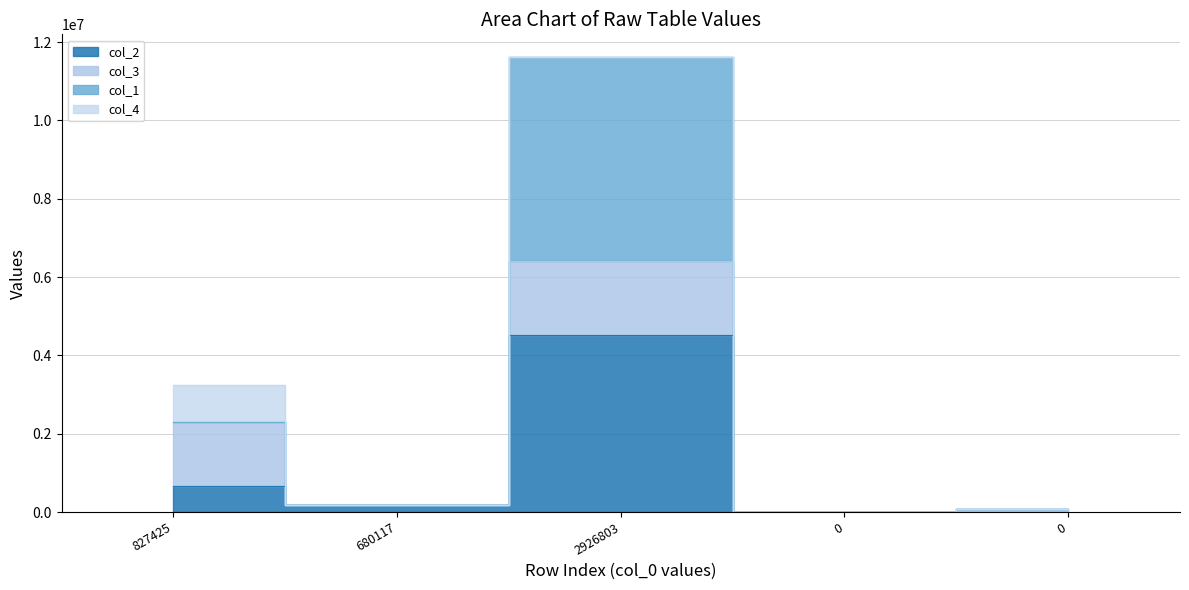

What is the difference between the col_2 values at 0 and 680117?

183844